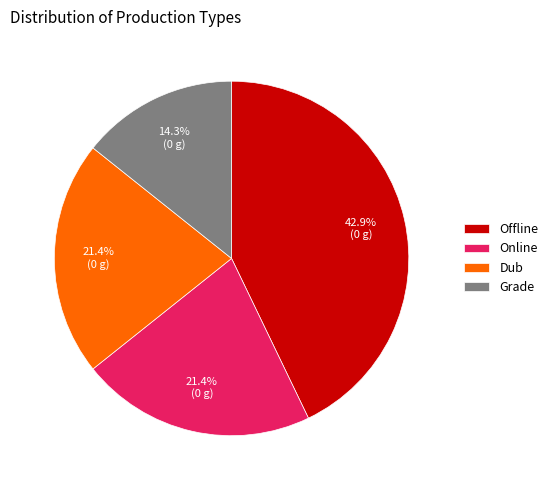

What is the ratio of the value at Grade to the value at Dub?

0.7